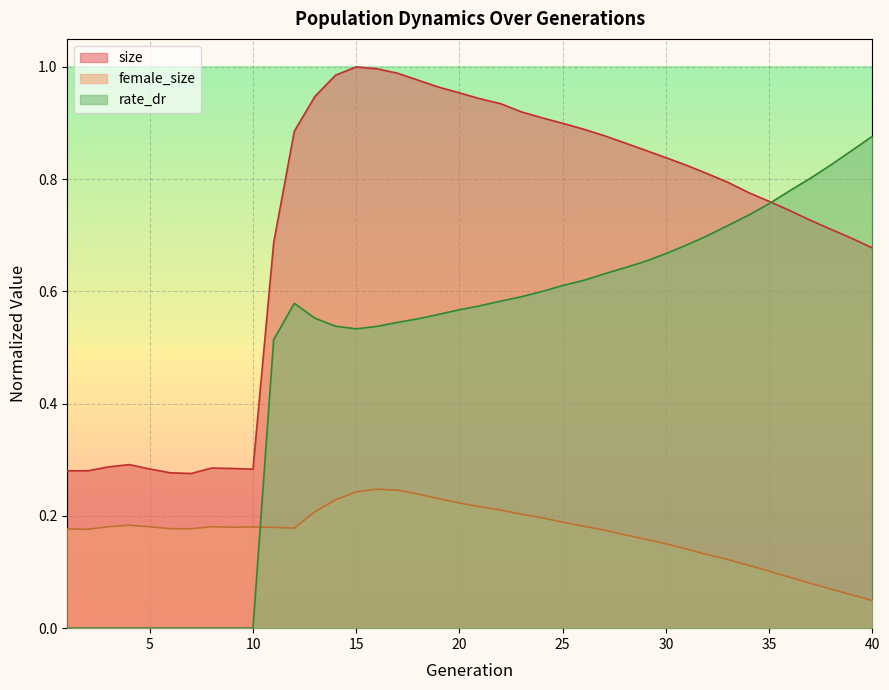

At which category is the sum across all series the highest?

16